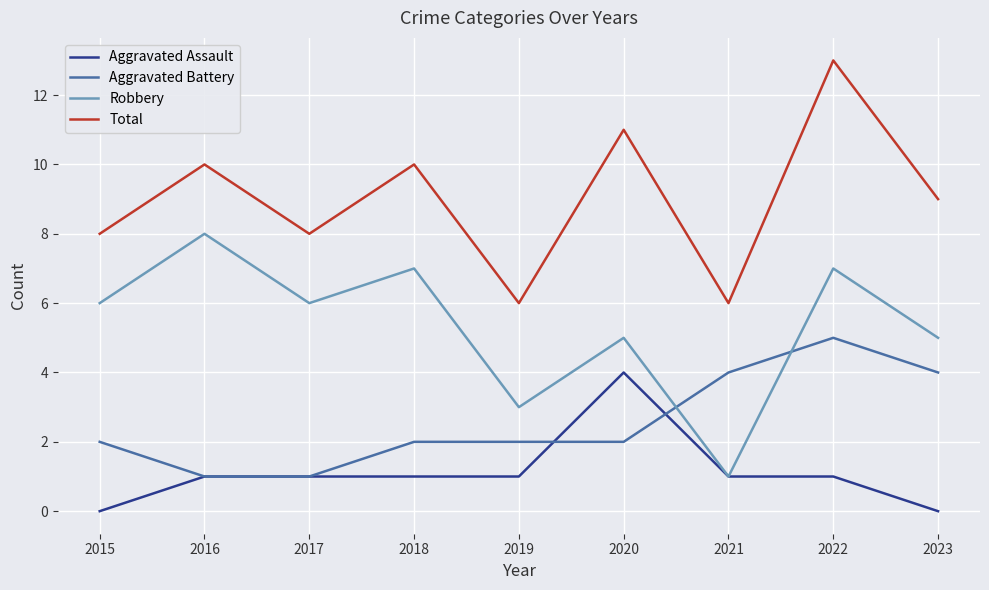

How many interior local valleys does the Robbery series have?

3